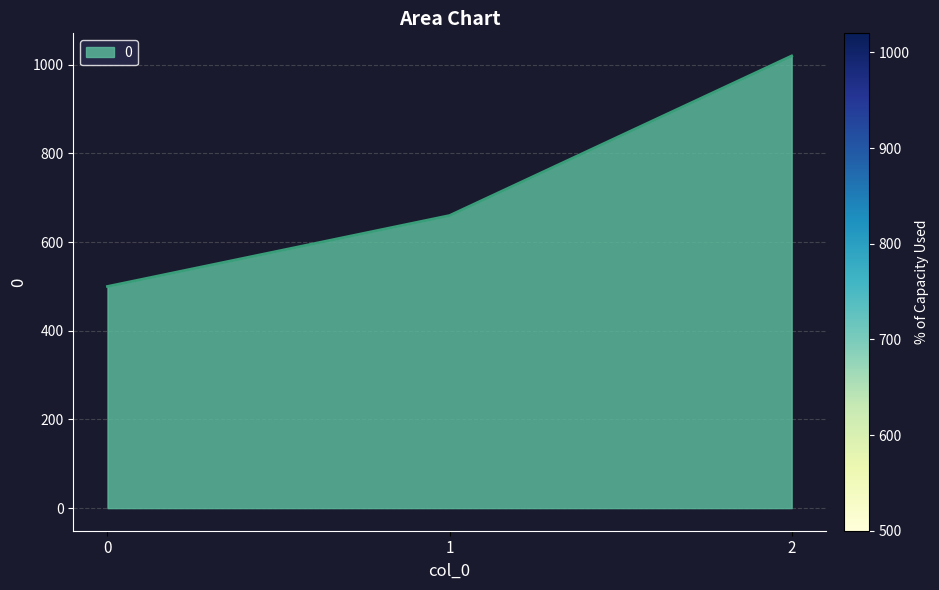

Approximately how many times larger is the value at 2 compared to 0?

2.0